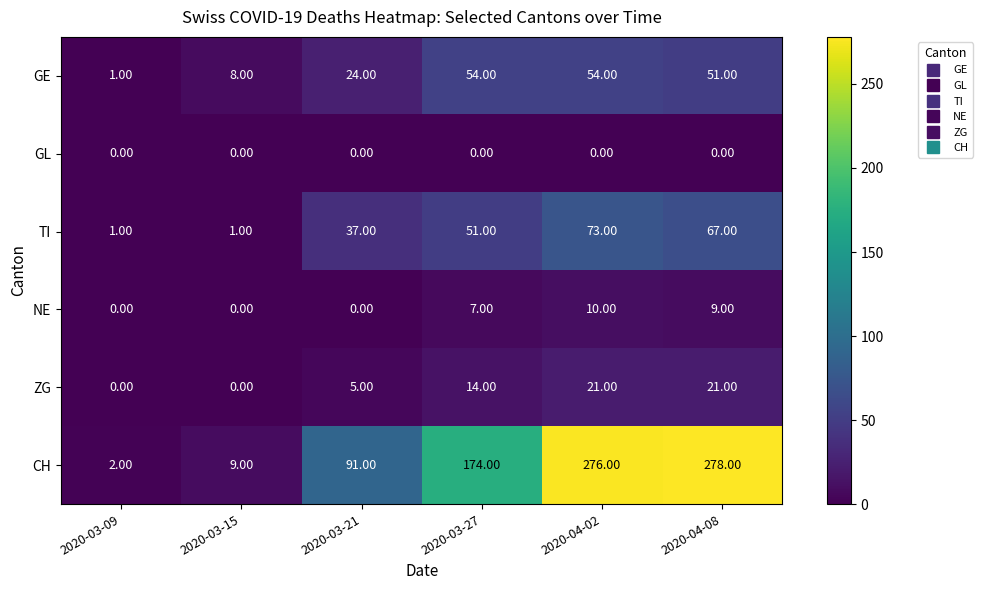

What is the total value across all series at 2020-04-02?

434